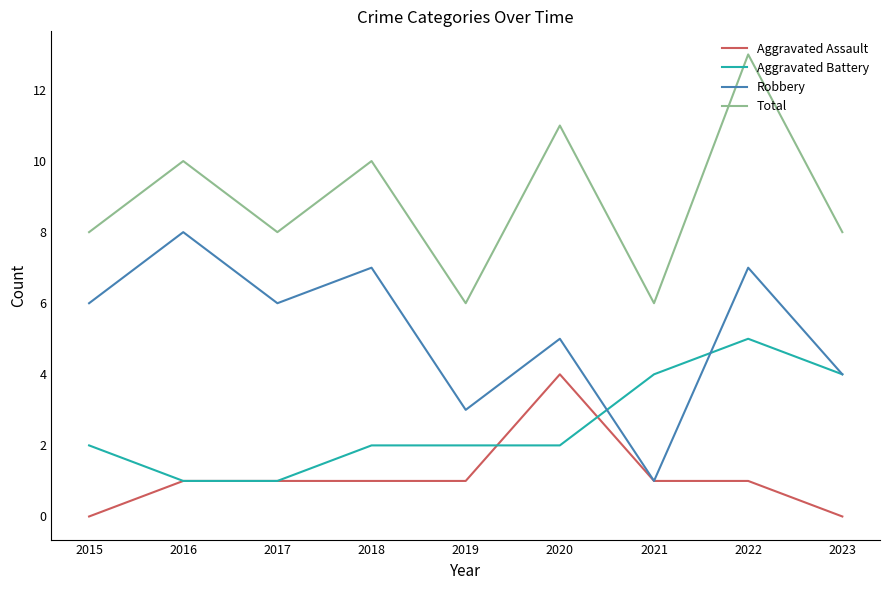

The value of Total at 2015 is 3. True or false?

False